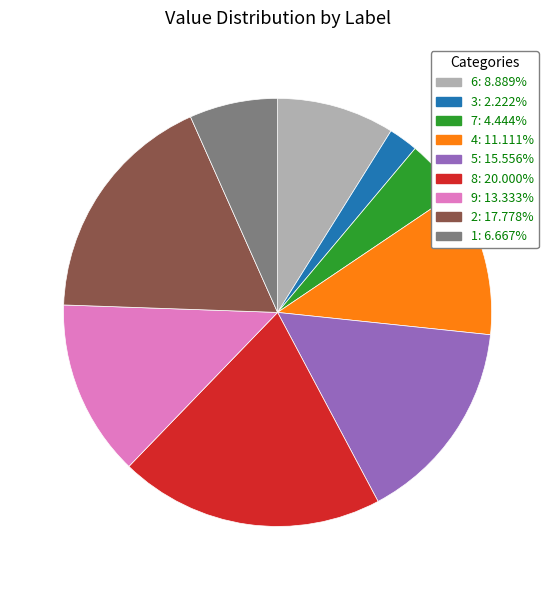

Is it true that 6 is 18% of the pie?

False